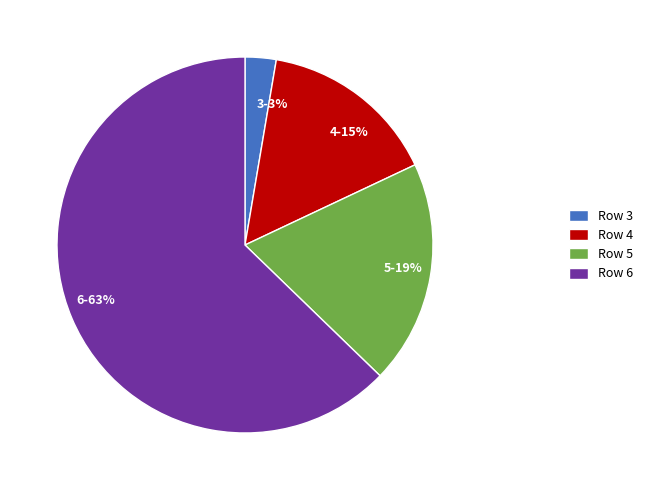

Is the sum of Row 3 and Row 6 greater than half?

Yes